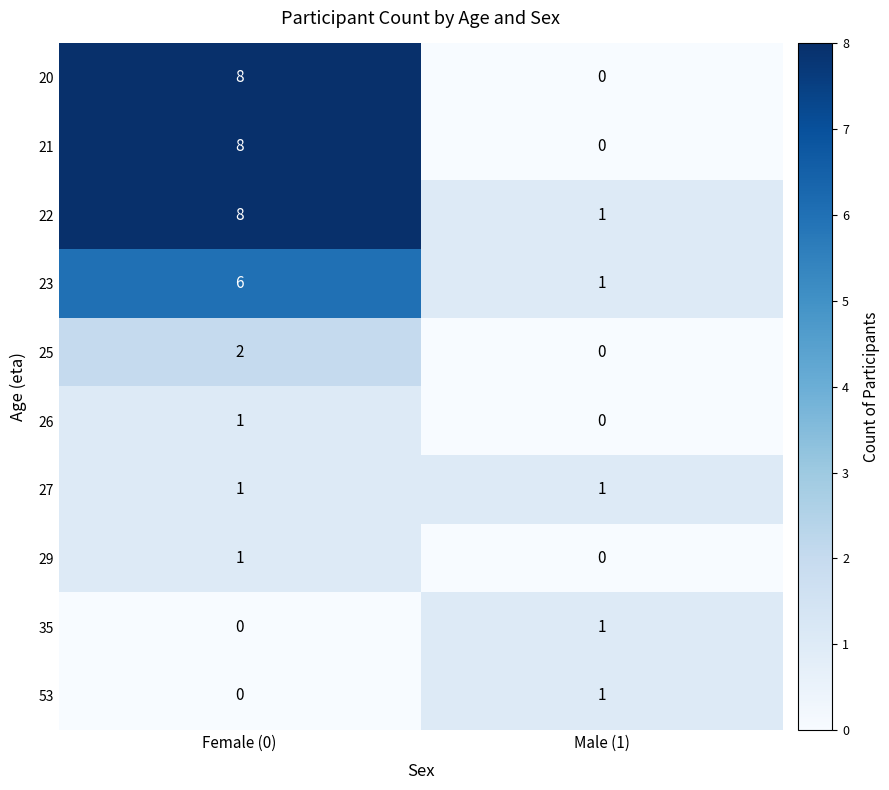

How many values in 35 are above zero?

1